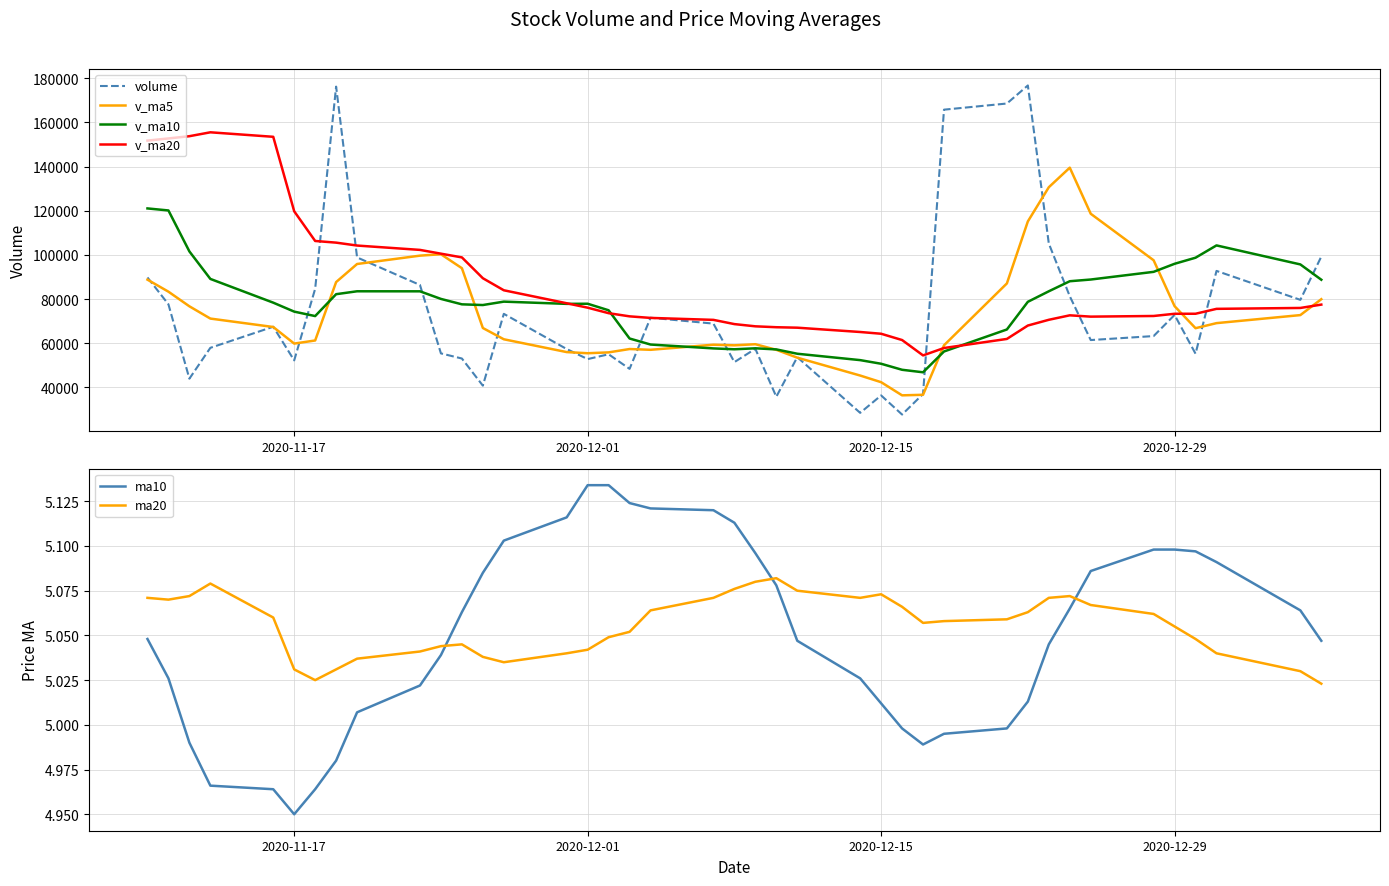

What is the minimum value for volume?

27723.0